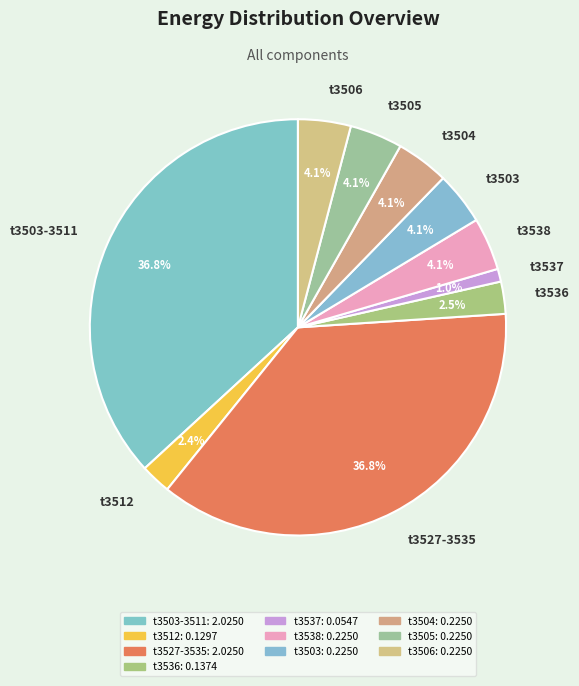

Which slice is the smallest?

t3537